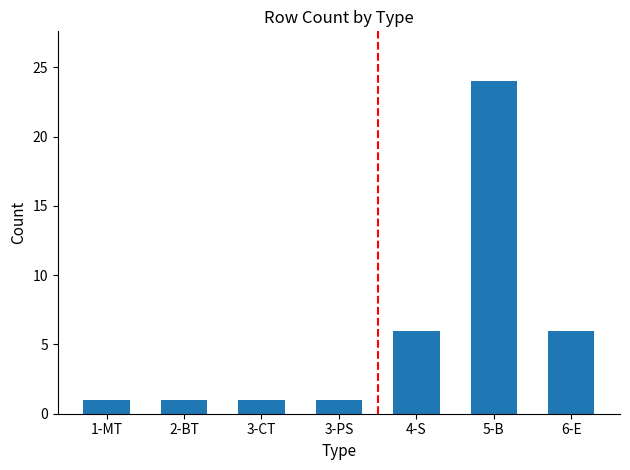

What position from the left is 3-CT?

3